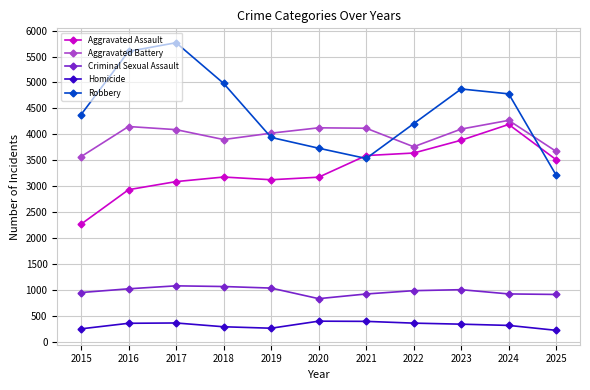

Is this an area chart (filled region under the line)?

No